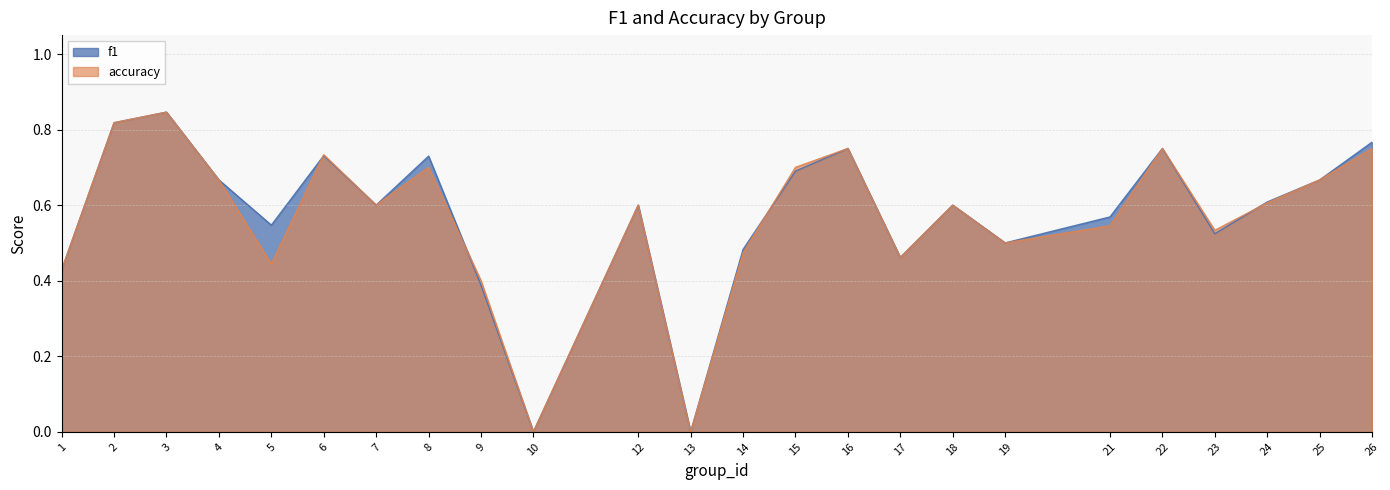

Reading left to right, transcribe all the data shown in this chart.

f1: 0.4	0.8	0.8	0.7	0.5	0.7	0.6	0.7	0.4	0.0	0.6	0.0	0.5	0.7	0.8	0.5	0.6	0.5	0.6	0.8	0.5	0.6	0.7	0.8
accuracy: 0.4	0.8	0.8	0.7	0.4	0.7	0.6	0.7	0.4	0.0	0.6	0.0	0.5	0.7	0.8	0.5	0.6	0.5	0.5	0.8	0.5	0.6	0.7	0.8